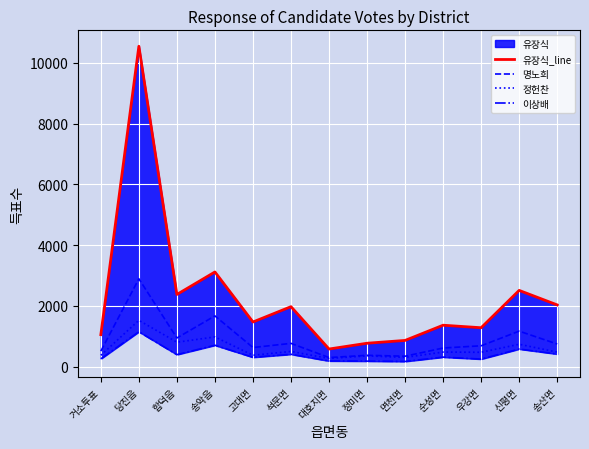

Is the value of 유장식_line at 거소투표 greater than the value of 명노희 at 정미면?

Yes